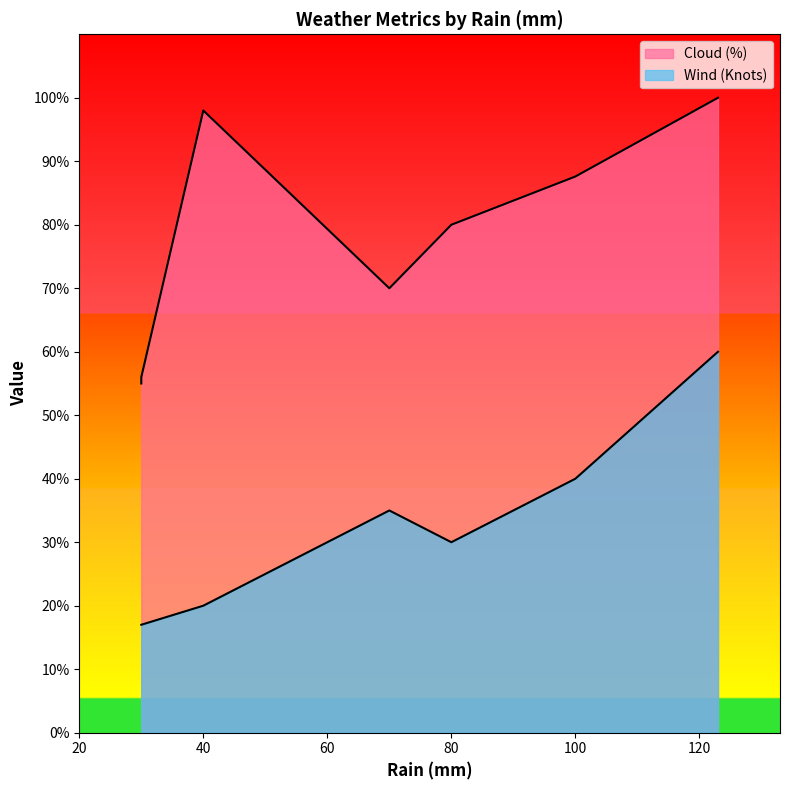

Read the Wind (Knots) value at Saturday.

17.0